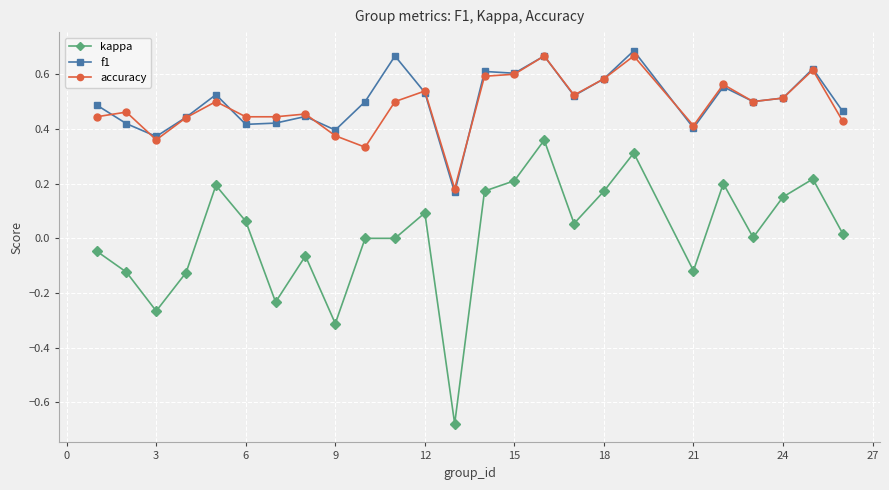

True or false: kappa and accuracy intersect in this chart.

False